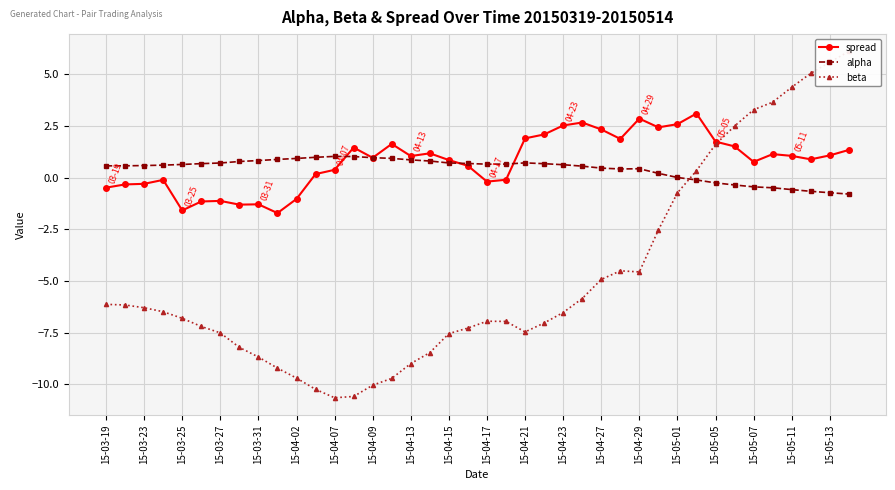

Where is beta nearest to the value -2?

29